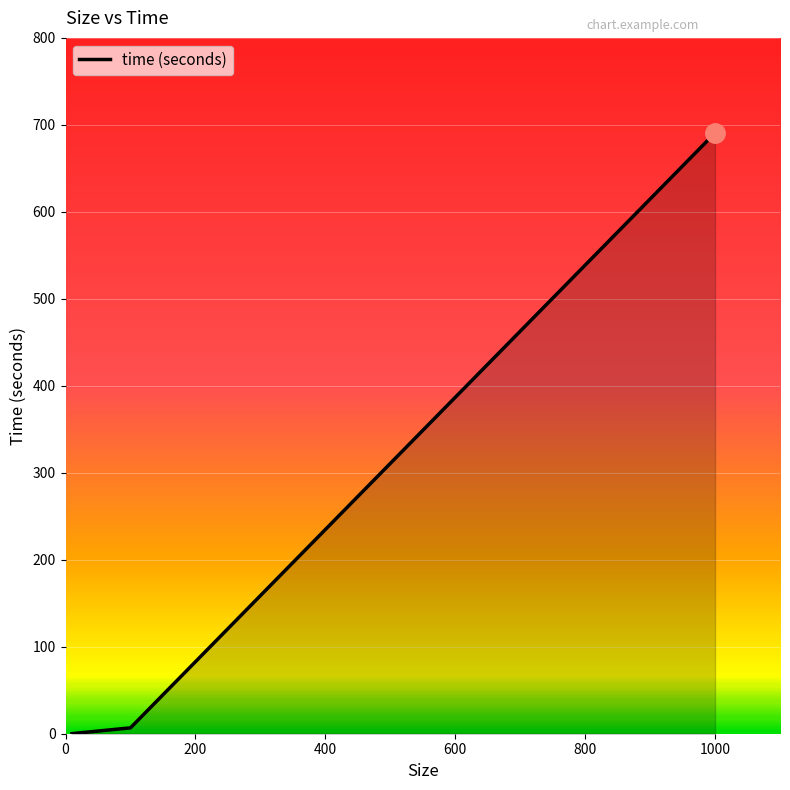

What is the sum of all values?

697.6